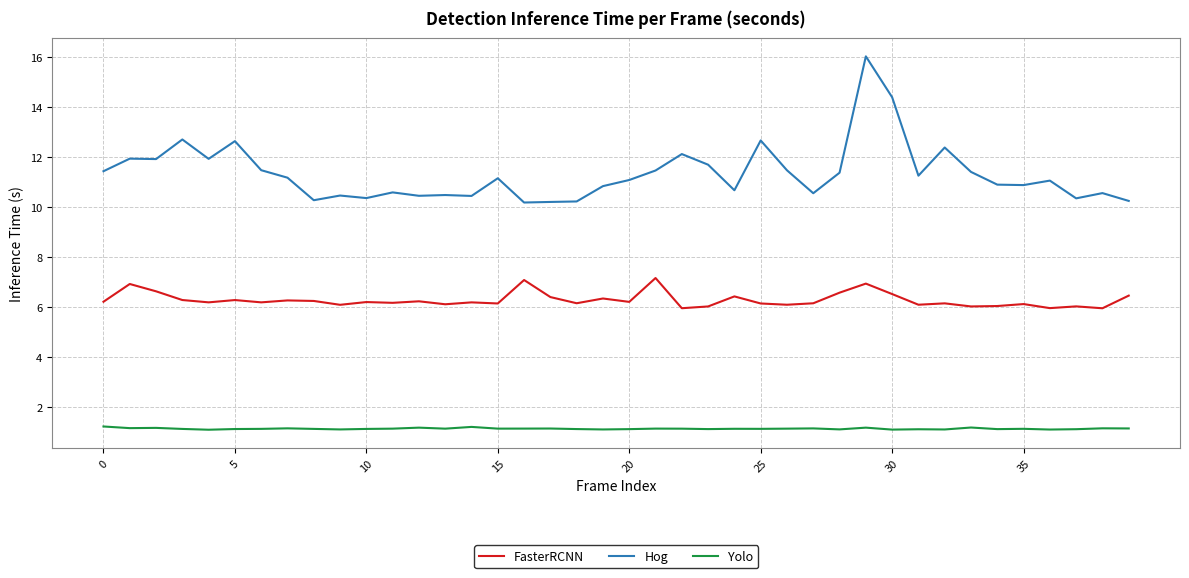

What is the difference between the maximum and second lowest values in the FasterRCNN series?

1.2